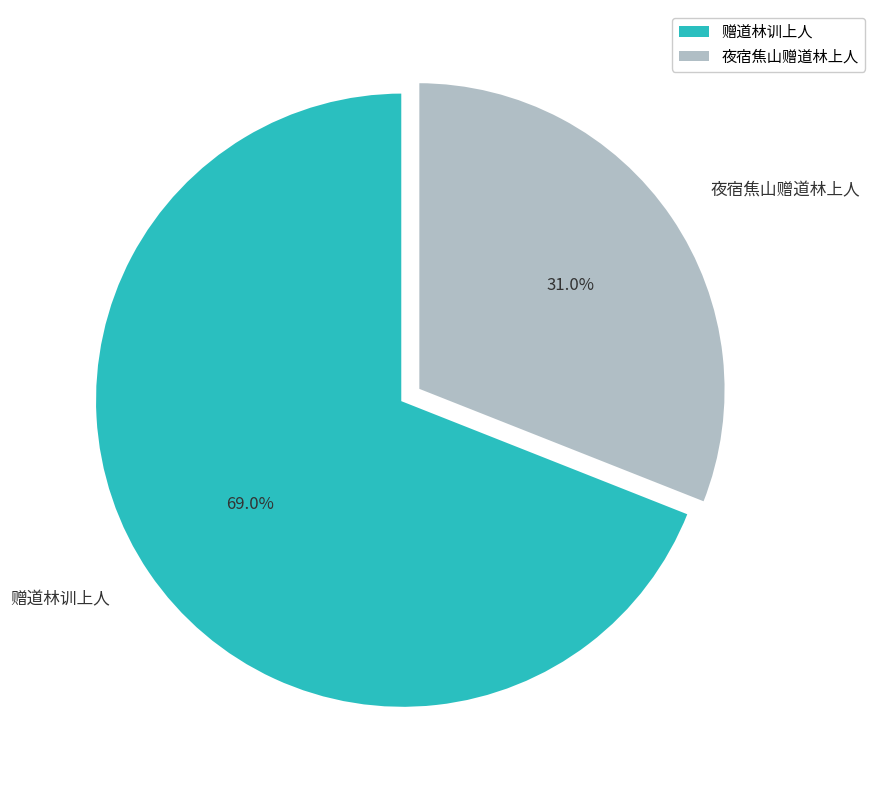

Which slice represents more than half of the pie?

赠道林训上人